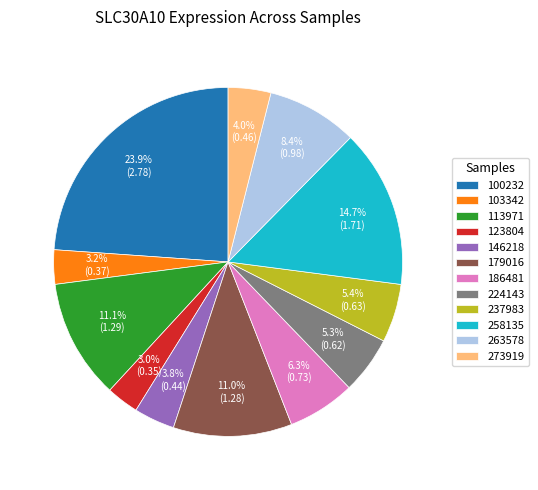

How many slices are in this pie chart?

12